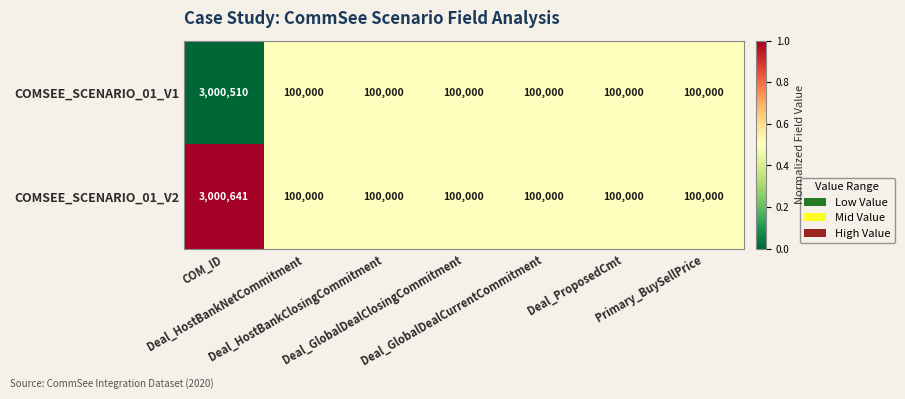

Rank the series by their maximum value, from highest to lowest.

COMSEE_SCENARIO_01_V2, COMSEE_SCENARIO_01_V1